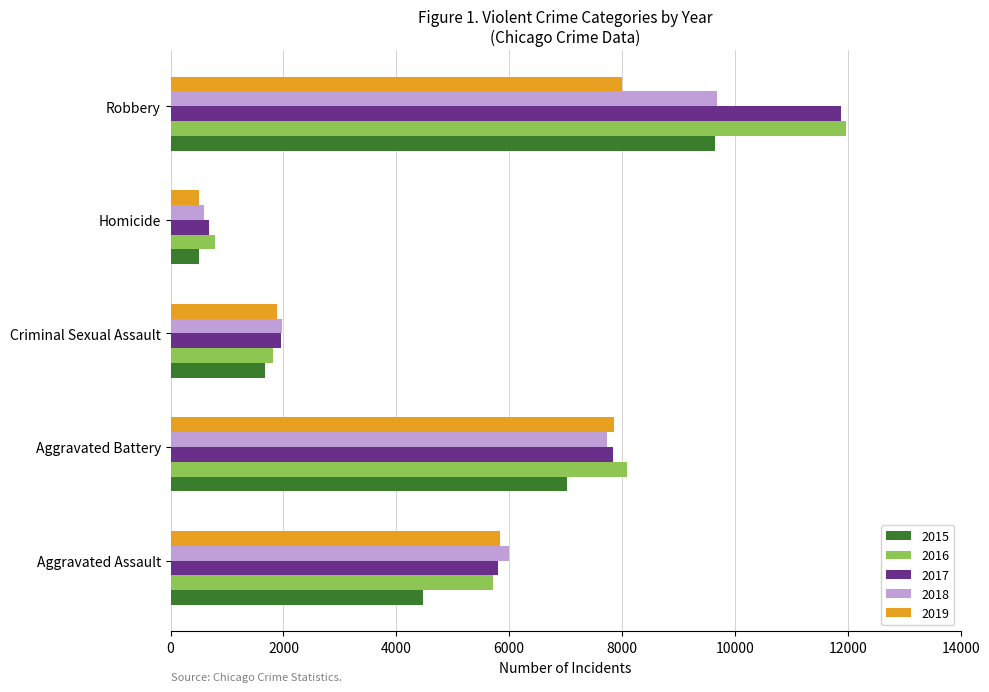

Is the value of 2017 at Criminal Sexual Assault greater than the value of 2015 at Aggravated Battery?

No